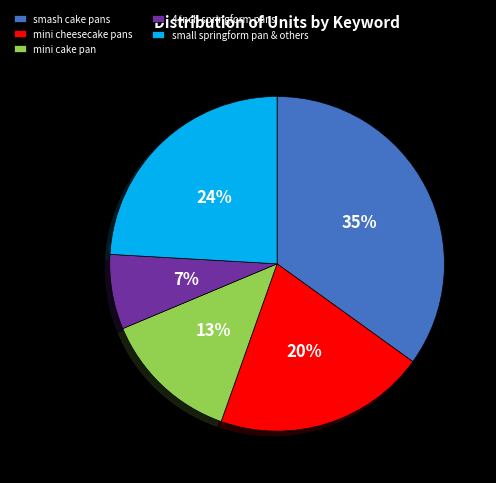

How many segments does this pie chart have?

5